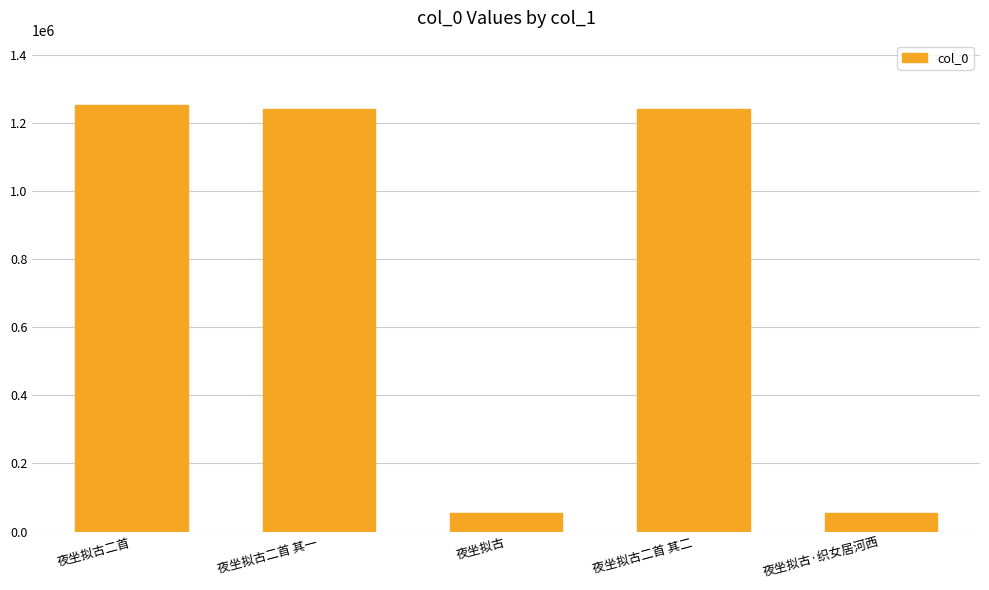

What is the approximate value at 夜坐拟古二首 其一?

1239666